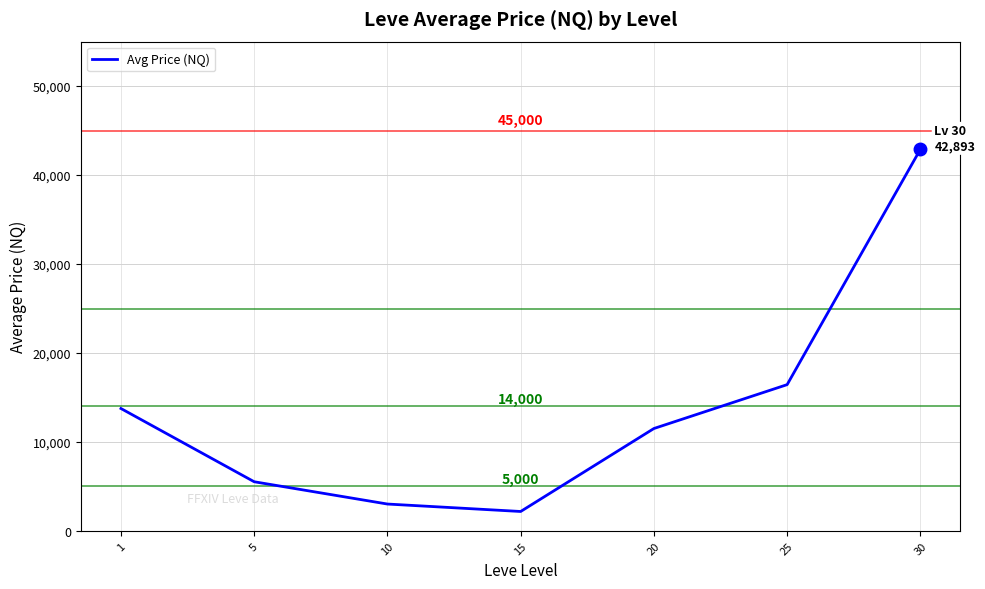

What is the difference between the maximum and second lowest values?

39873.5